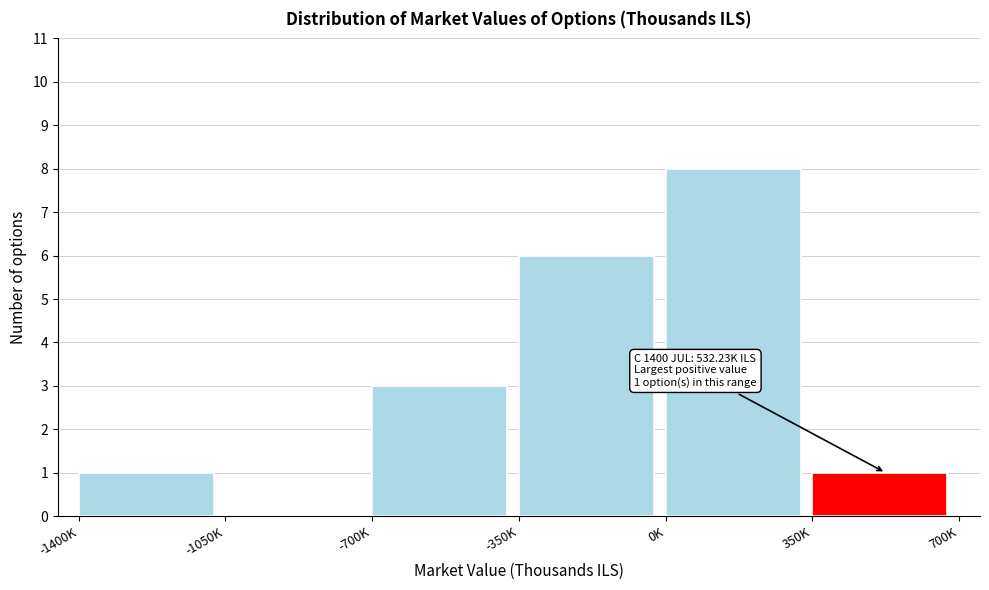

Reading left to right, extract all data points from this chart.

-1400K=1	-1050K=0	-700K=3	-350K=6	0K=8	350K=1